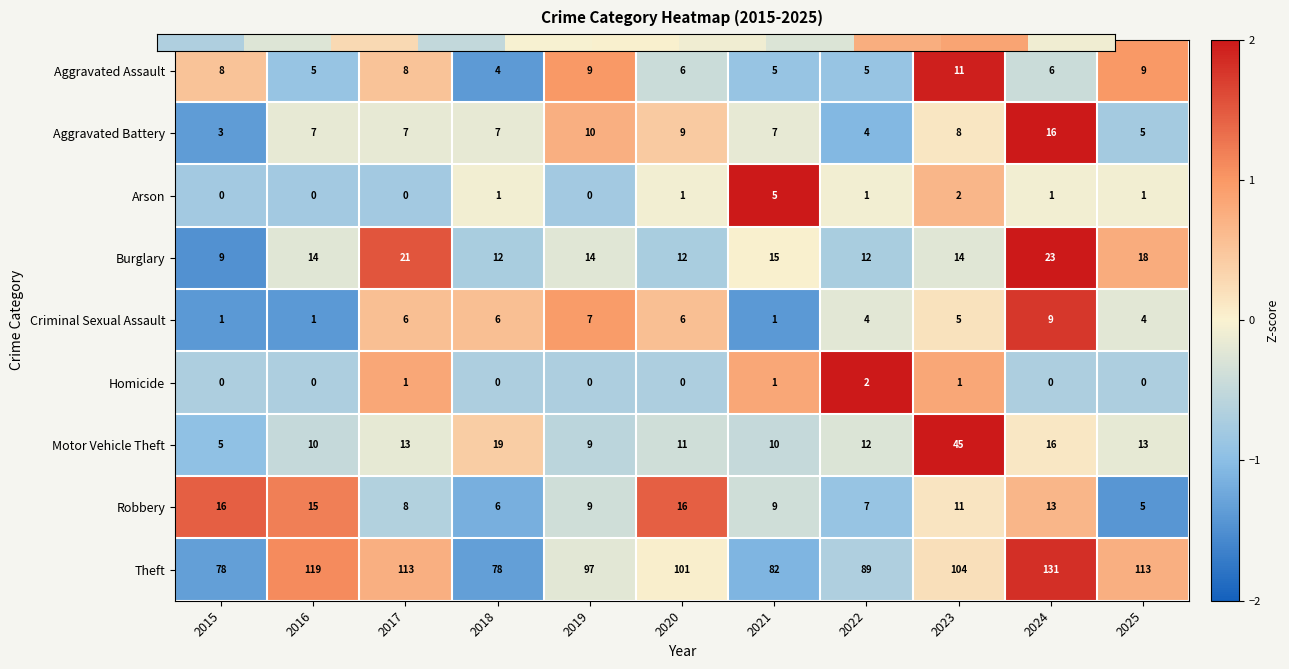

At how many categories does at least one series exceed 2?

11